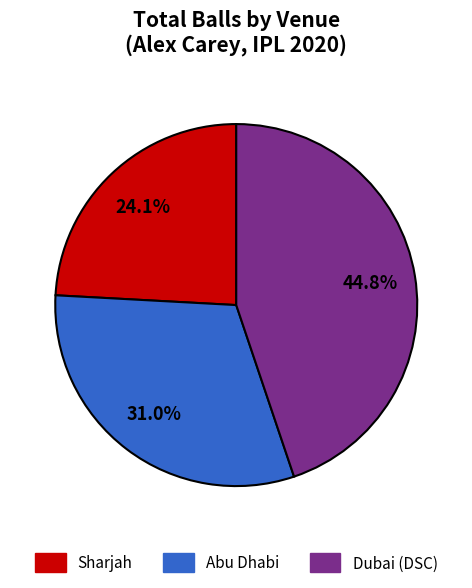

What portion of the pie excludes Abu Dhabi?

69.0%